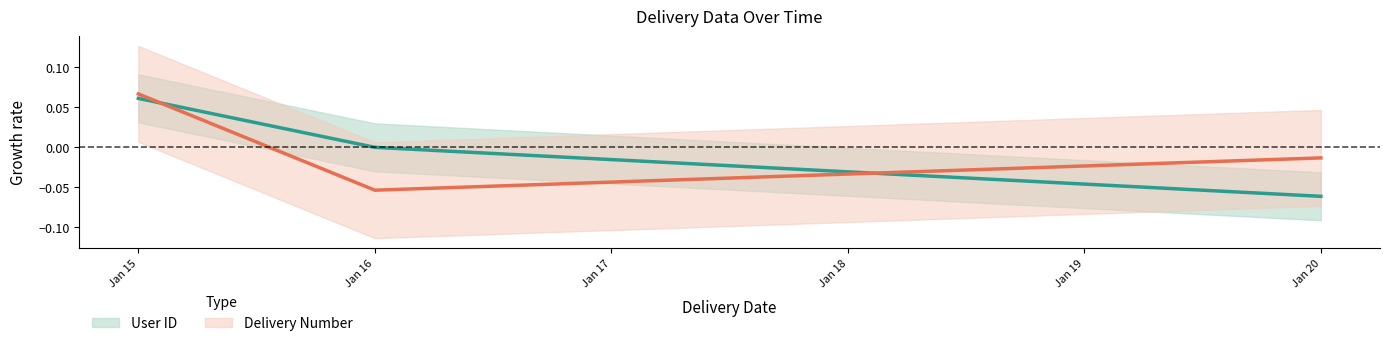

At which label does Delivery Number first exceed 0?

Jan 15